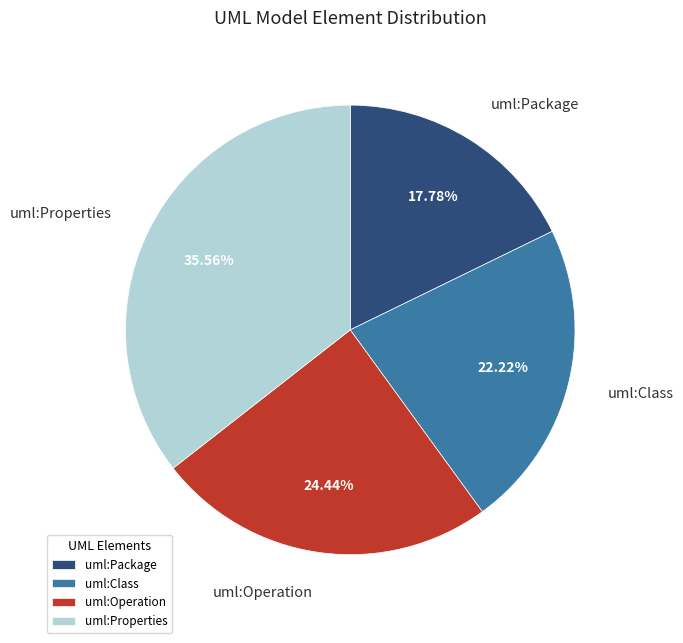

To the nearest percent, what portion does uml:Class represent?

22%